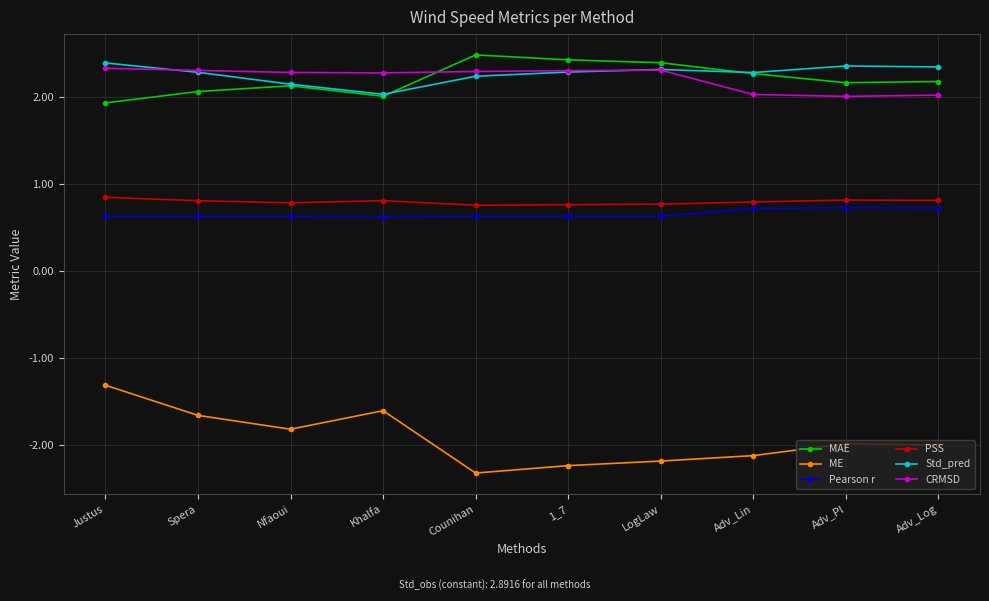

What is the sum of the MAE values at Nfaoui and Adv_Pl?

4.3